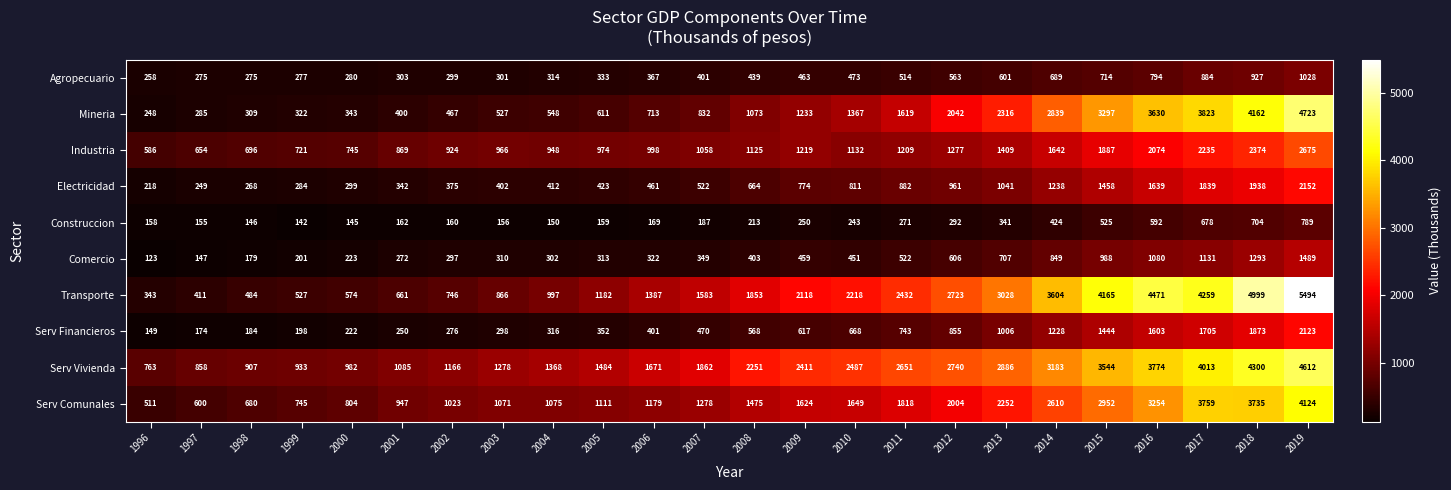

Which series has the largest total across all categories?

Serv Vivienda